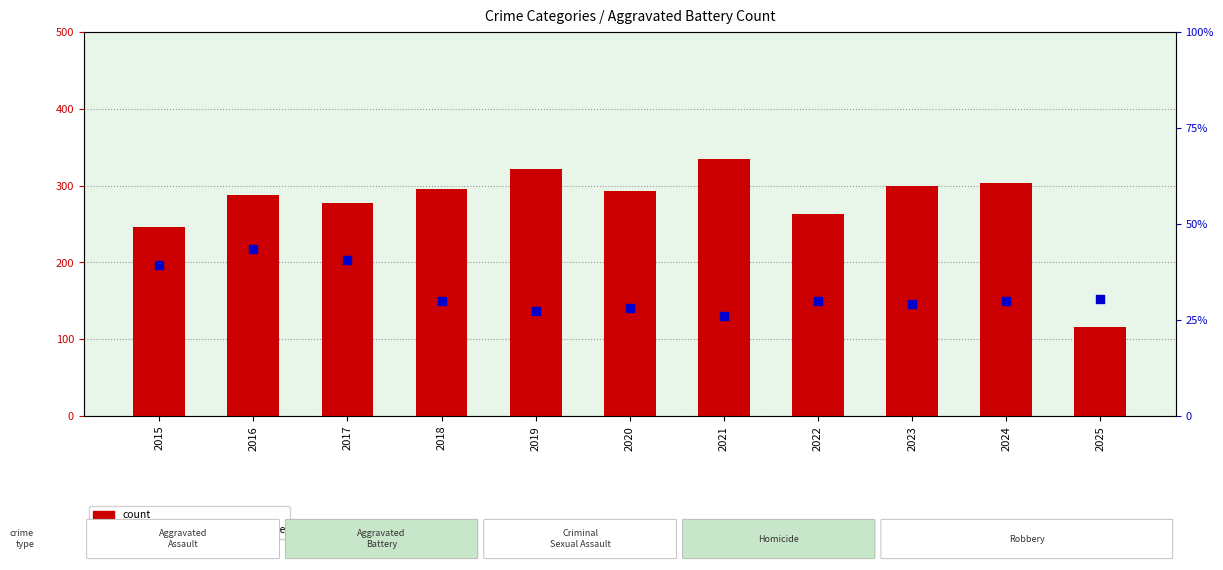

Which series reaches the minimum Y coordinate?

percentile rank within the sample